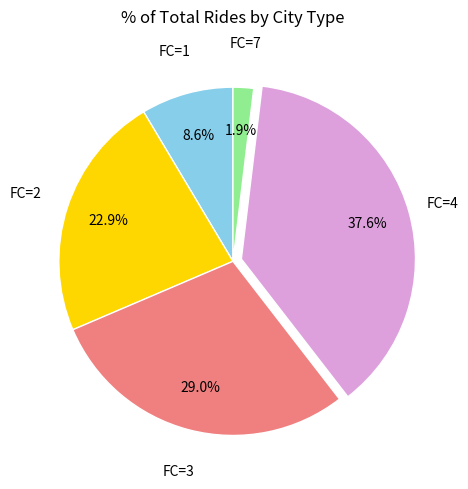

Is there any slice that represents more than half of the pie?

No